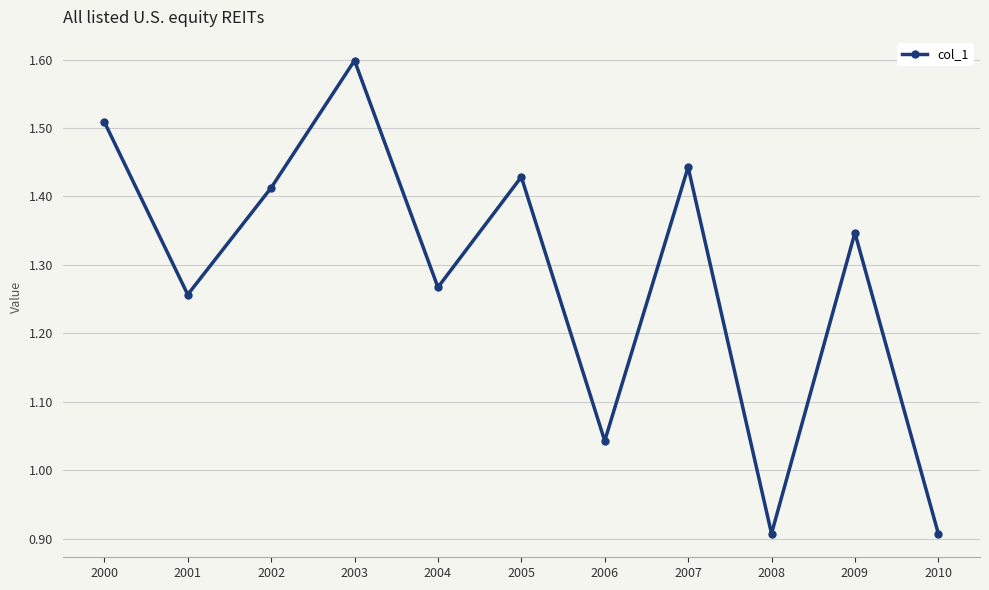

True or false: there are more than 2 points higher than both neighbors.

True